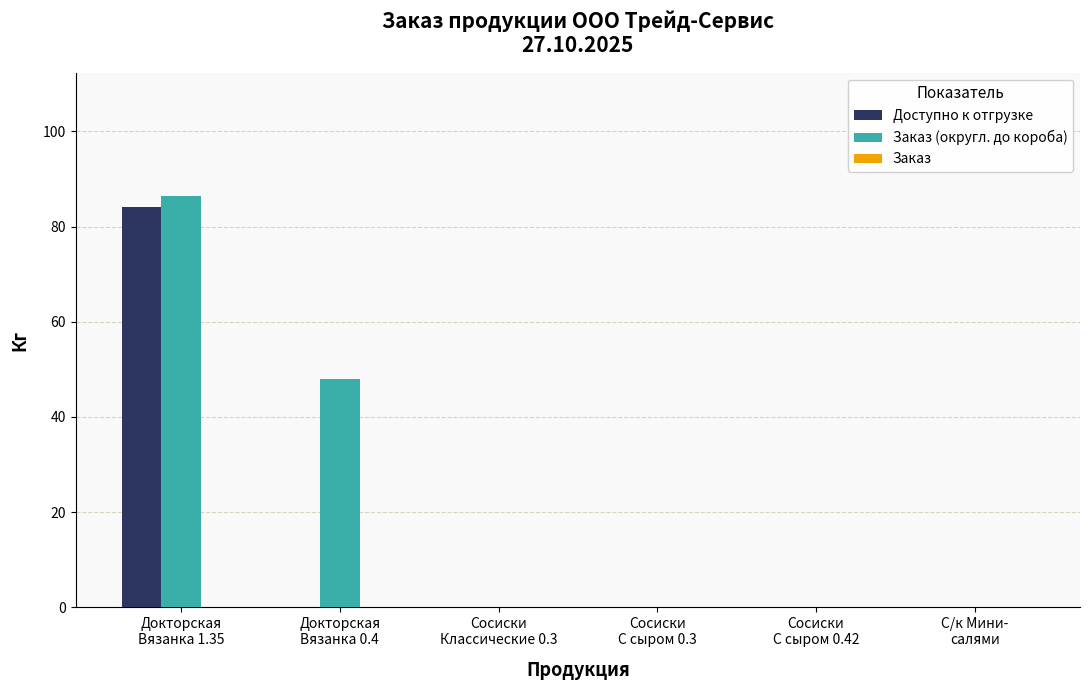

Is the value of Доступно к отгрузке at Сосиски
С сыром 0.42 greater than the value of Заказ (округл. до короба) at Докторская
Вязанка 0.4?

No